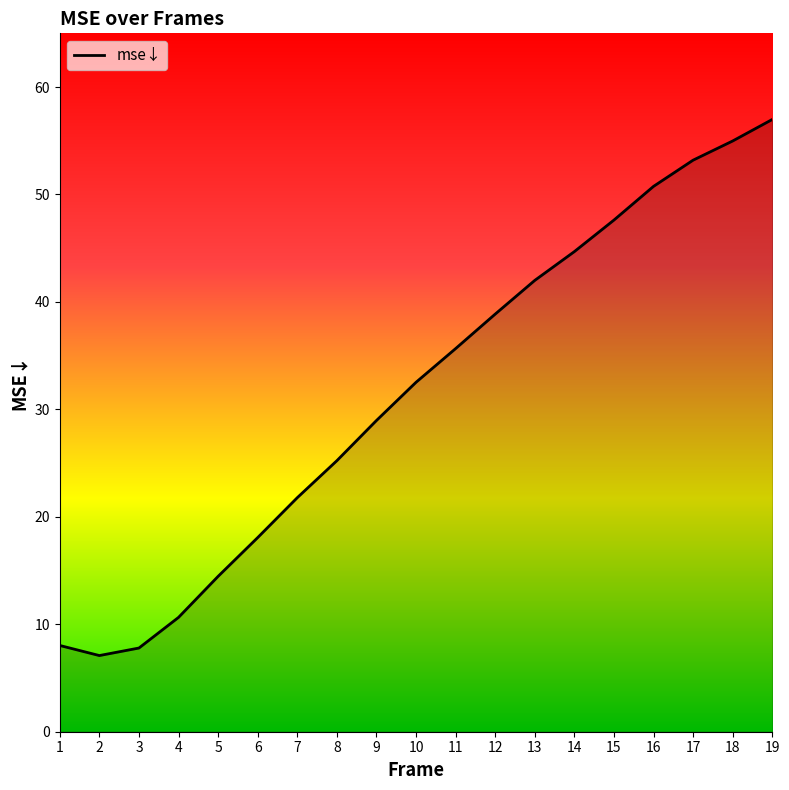

Is it true that the value at 2 is 11.9?

False